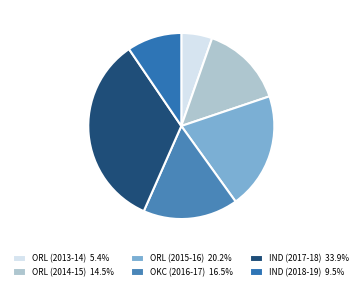

To the nearest percent, what is the difference between the ORL (2014-15) and ORL (2015-16) slice percentages?

6%